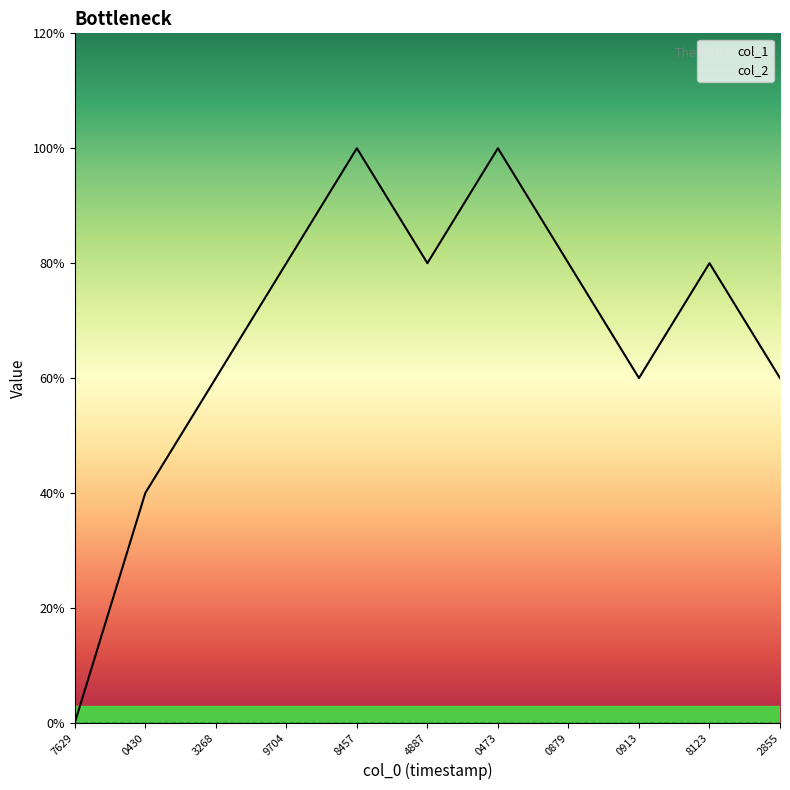

How many lines are shown in the chart?

2